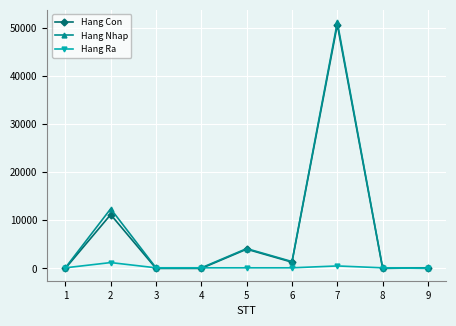

What is the difference between the second highest and minimum values in the Hang Ra series?

509